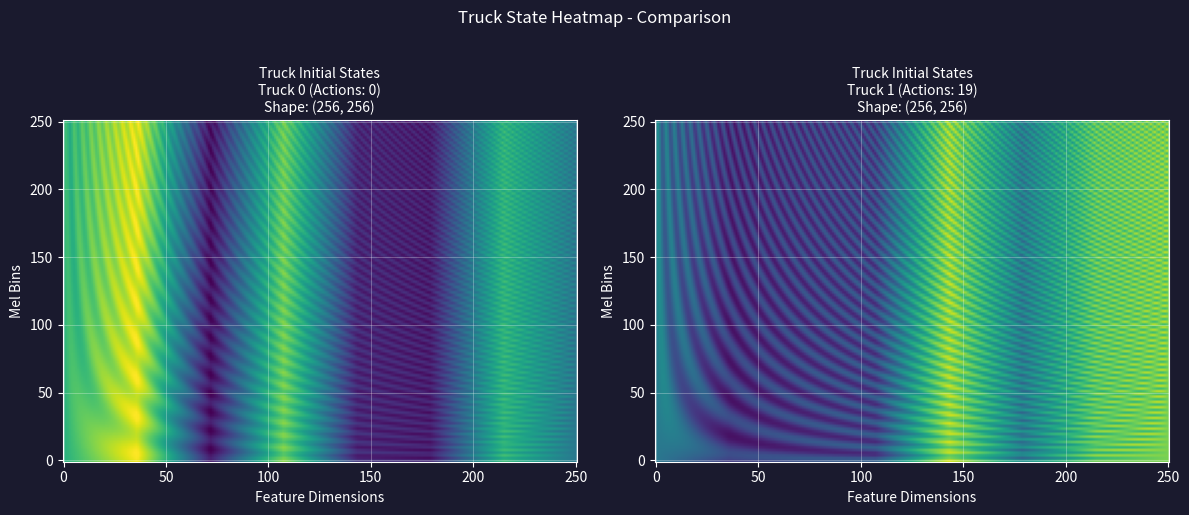

Is the value of Truck 1 at Truck 0 greater than the value of Truck 0 at 5?

Yes